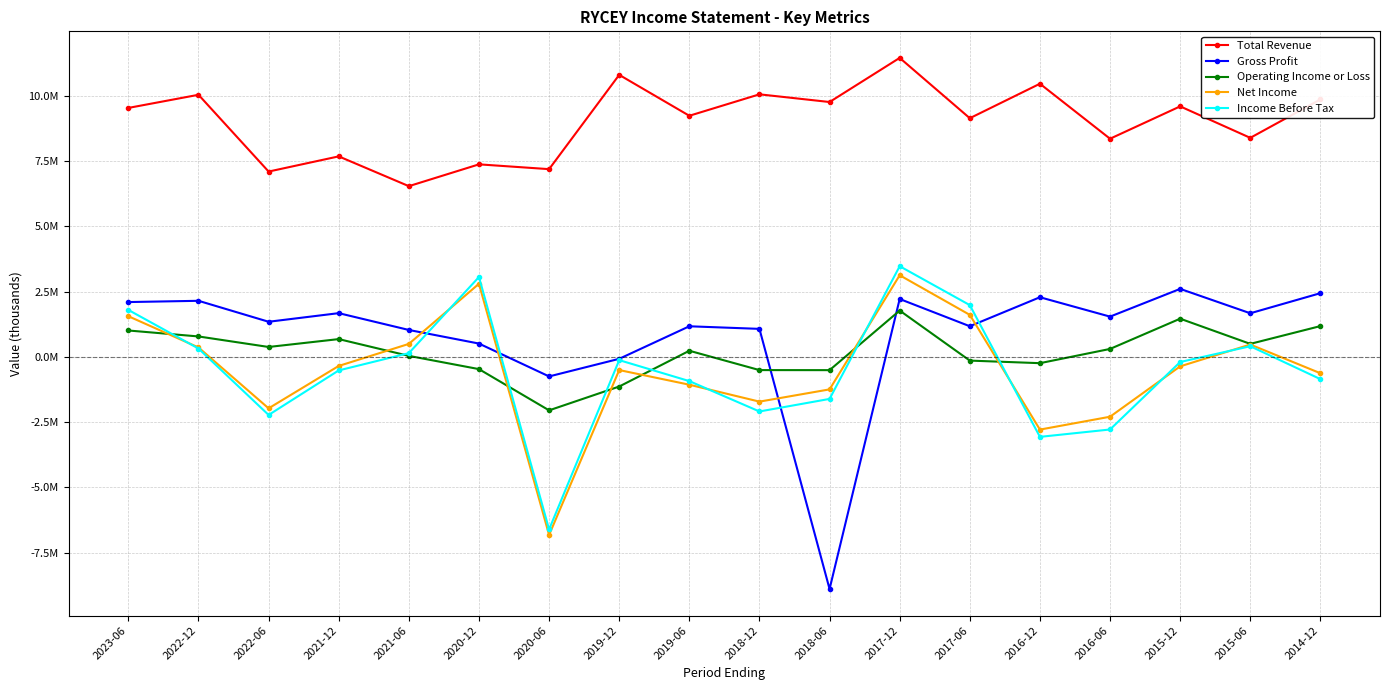

What is the label of the 16th point from the right?

2022-06